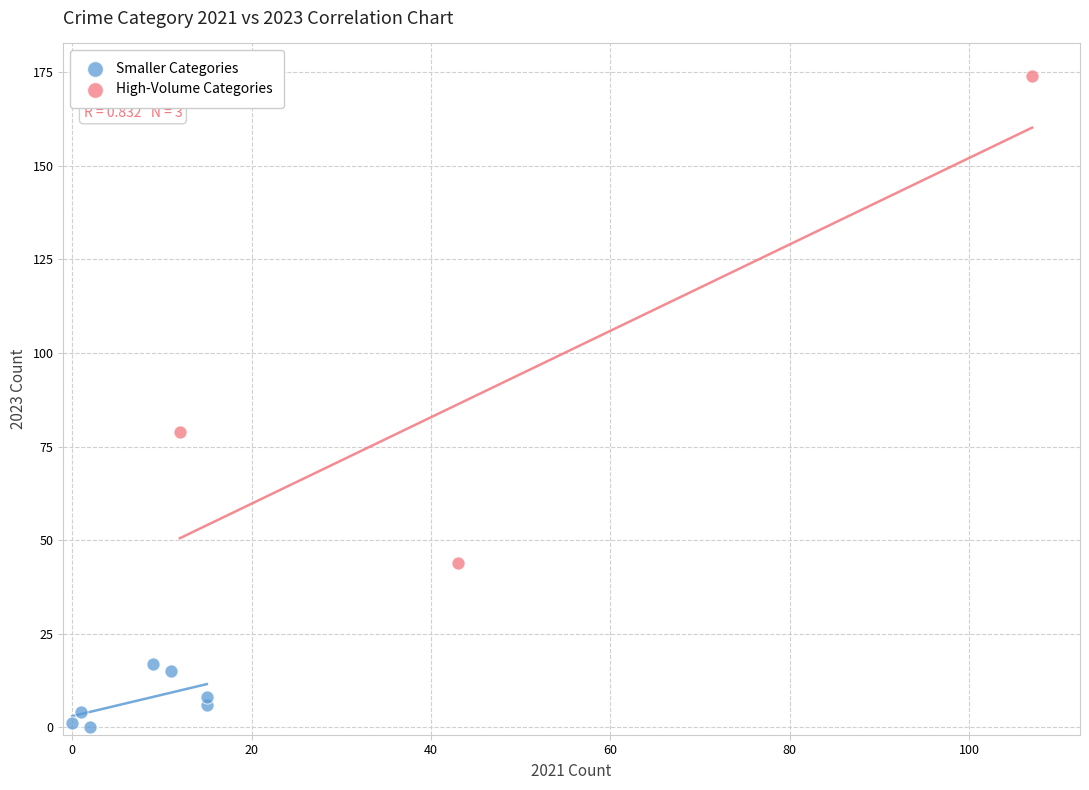

Which series contains the lowest Y value?

Smaller Categories